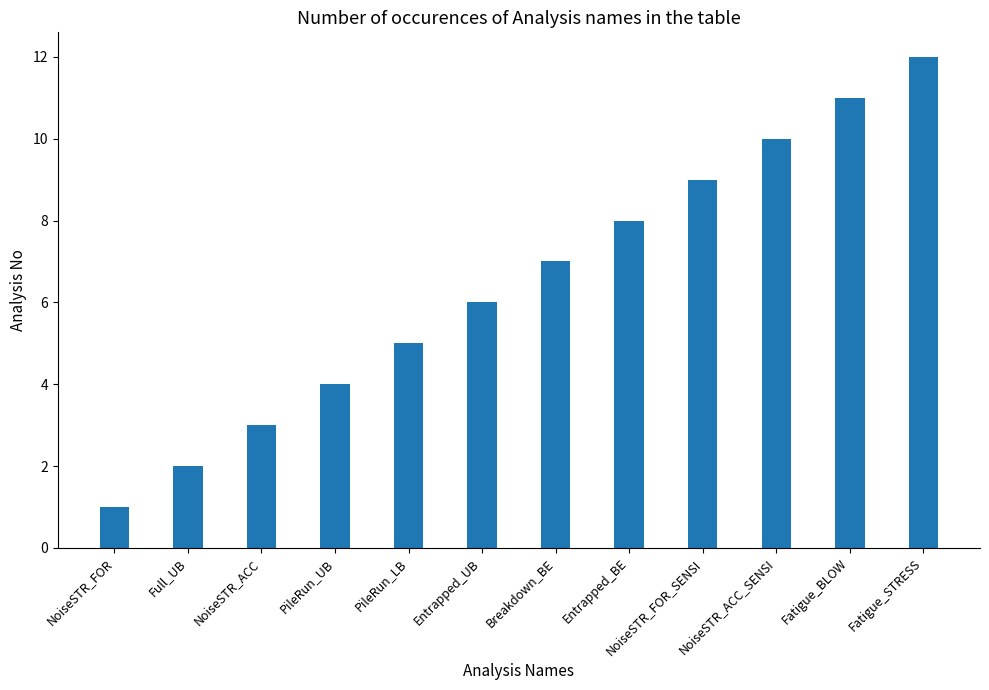

What is the difference between the values at Breakdown_BE and Full_UB?

5